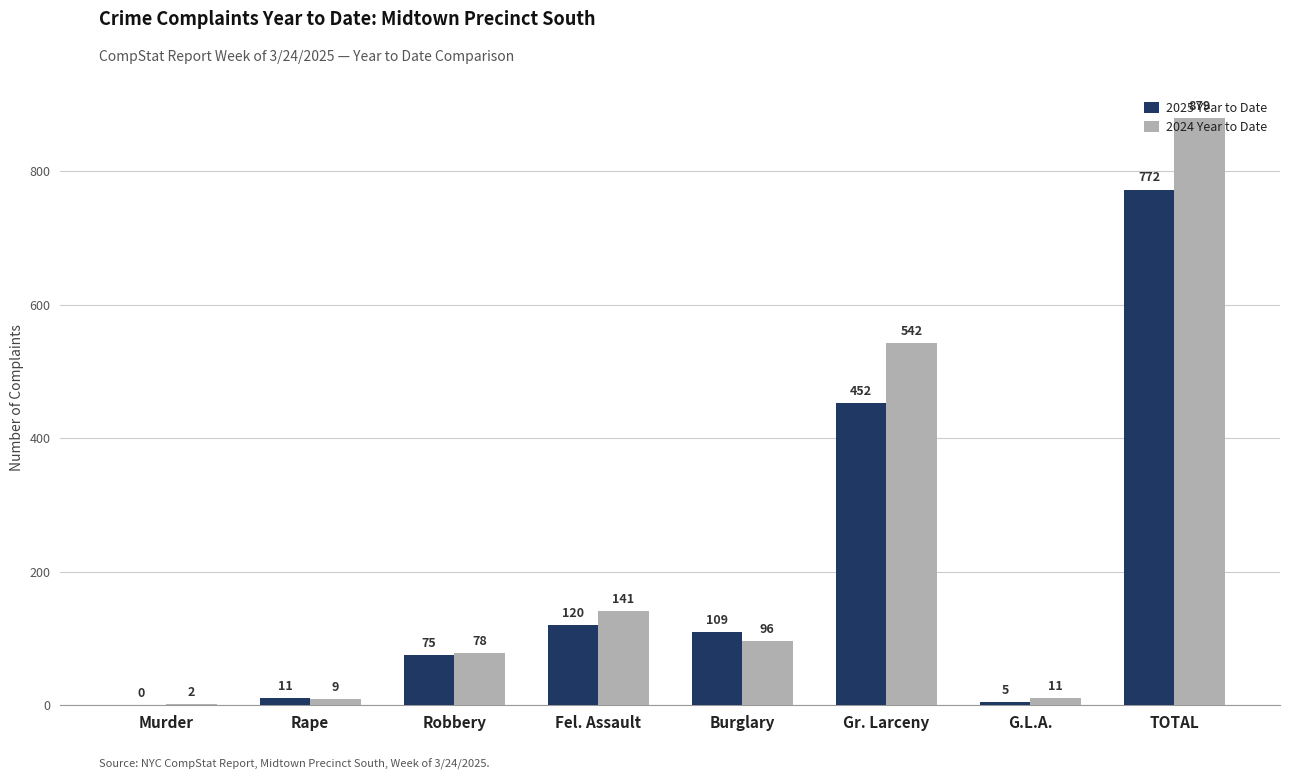

What is the average value of the 2024 Year to Date series?

220